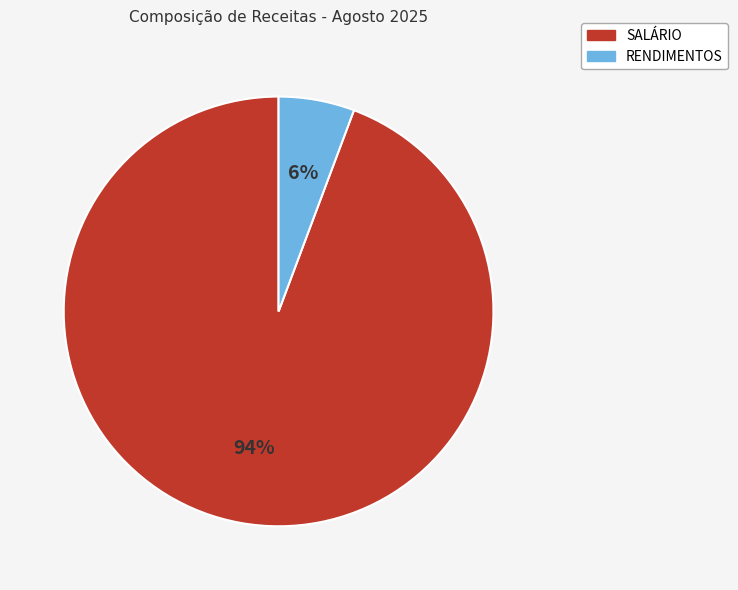

The RENDIMENTOS slice represents 6% of the pie. True or false?

True